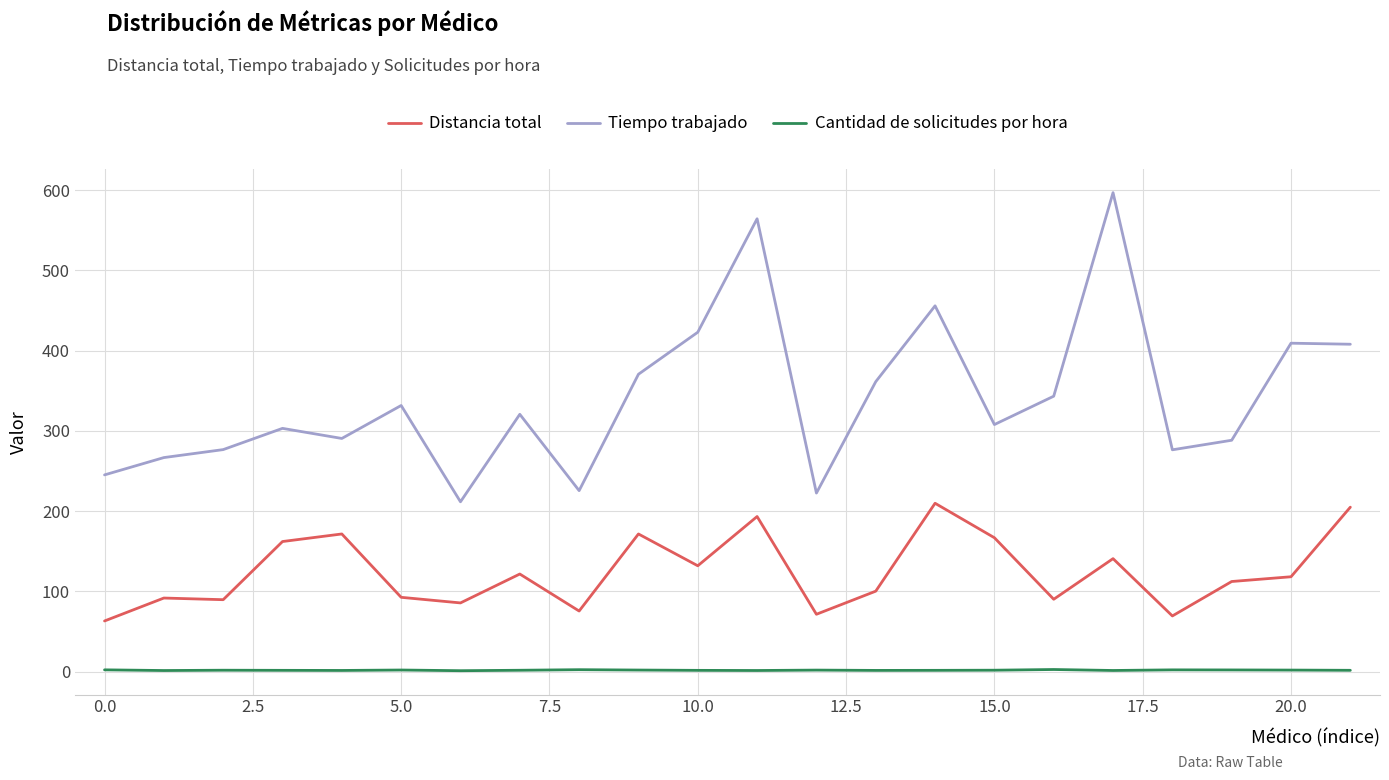

What is the minimum value for Distancia total?

63.1